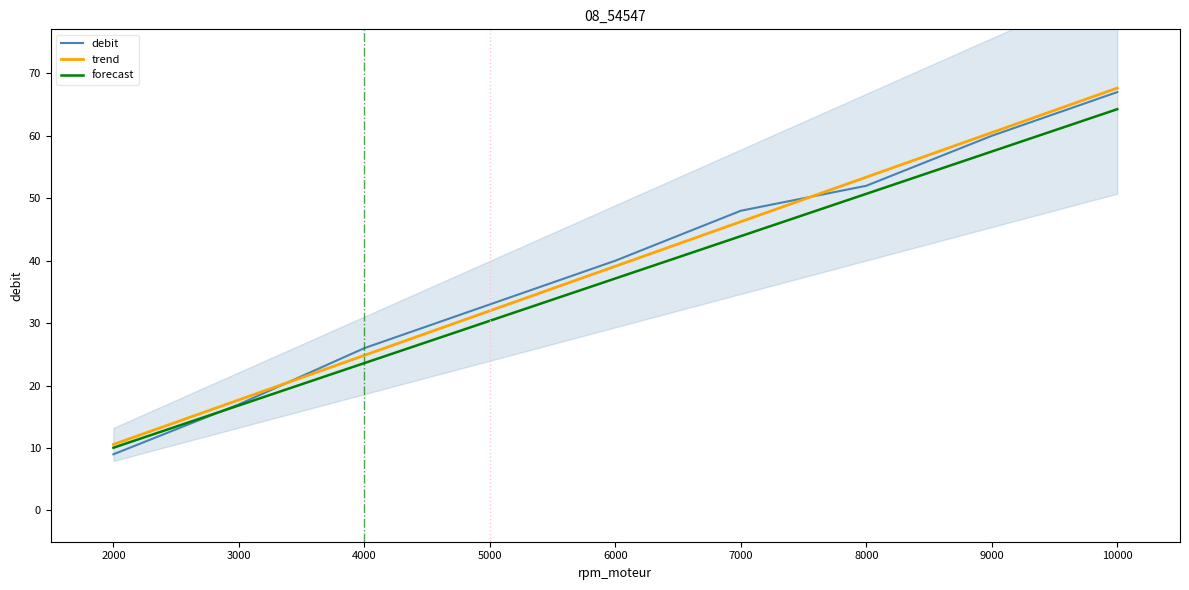

What is the sum of the trend values at 2000 and 4000?

35.4